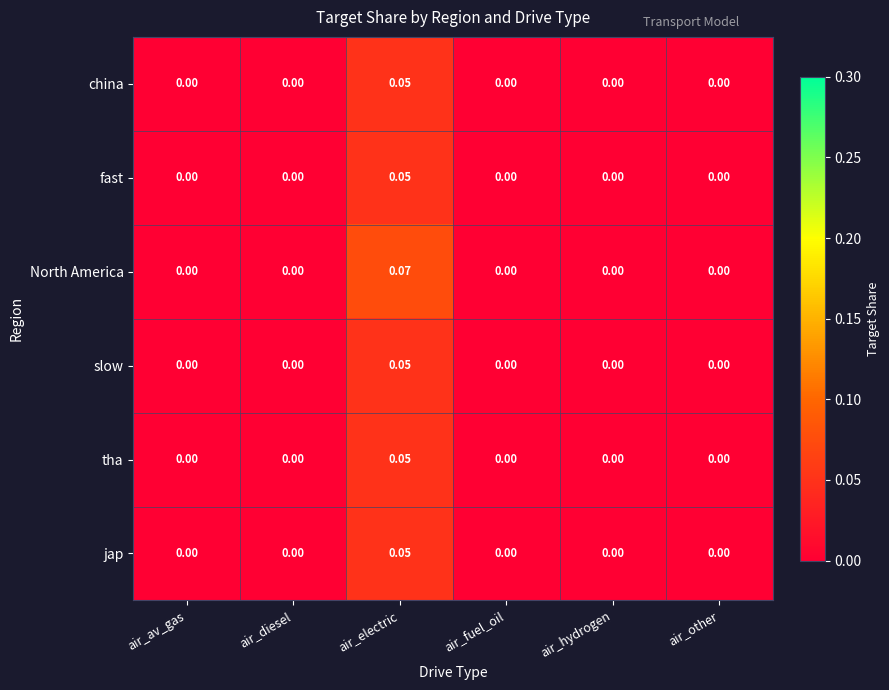

Which category has the highest value in the North America series?

air_electric